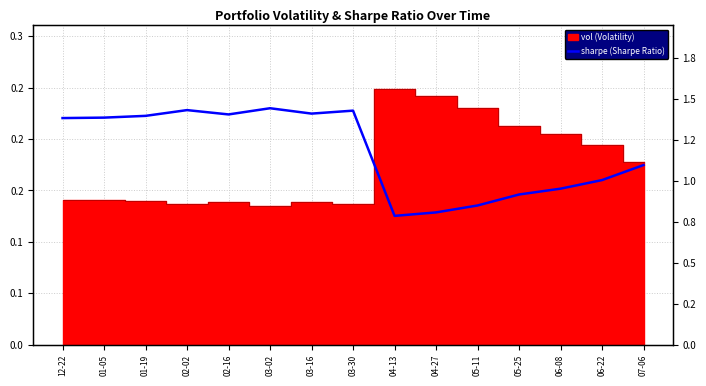

Which category has the highest value across all series?

03-02